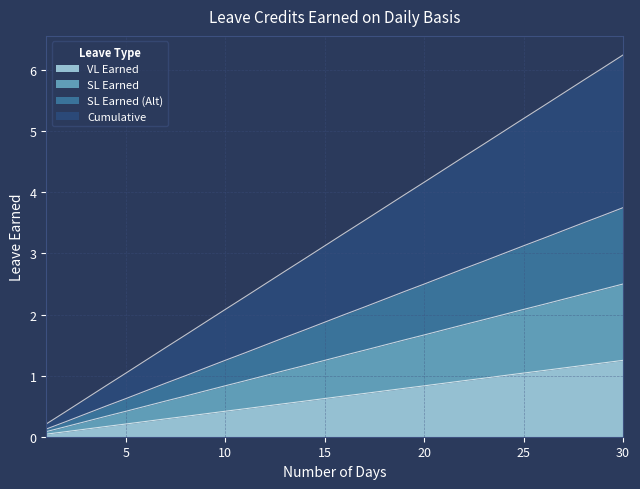

True or false: VL Earned has more than 1 points higher than both neighbors.

False